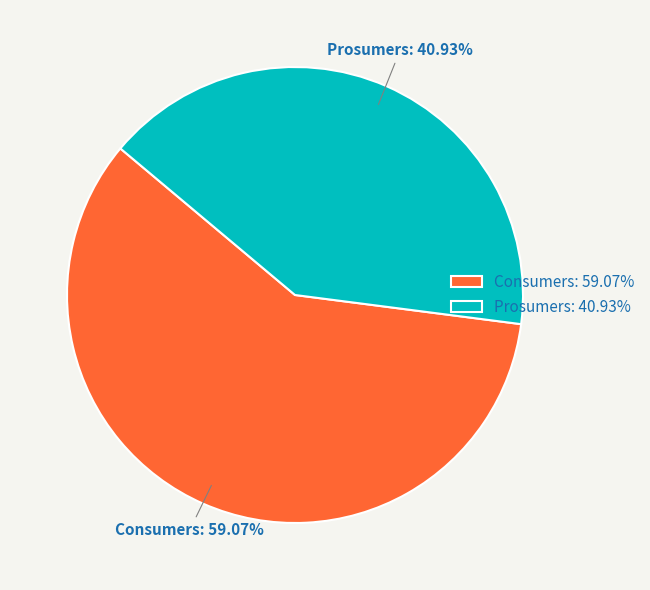

To the nearest percent, what is the combined percentage of Consumers and Prosumers?

100%